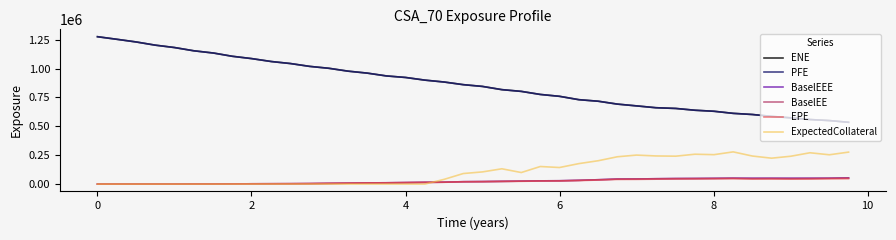

What is the value of the BaselEE point at the 29th from the left?

44203.2